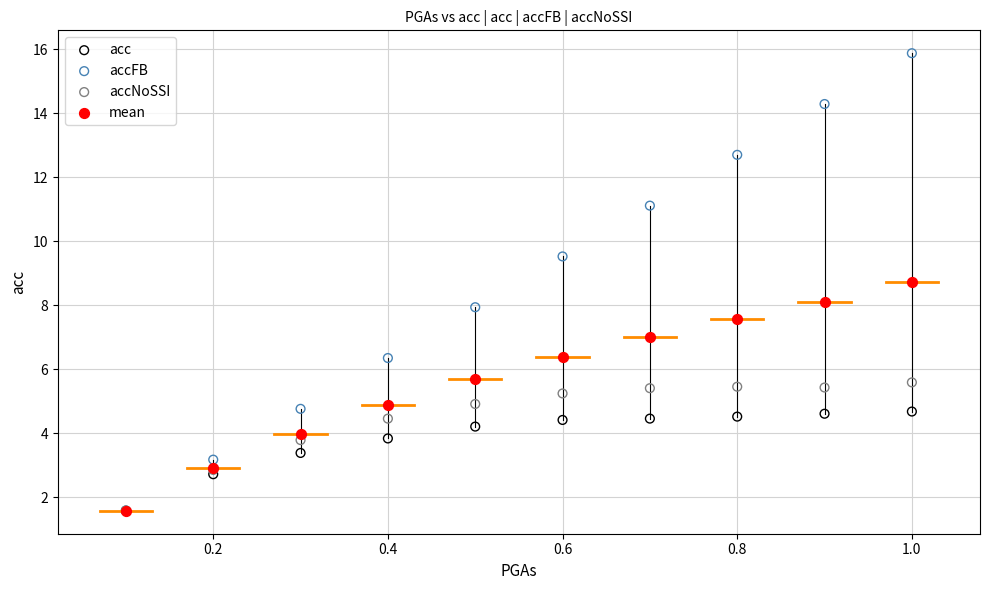

Which series has the widest spread of Y values?

accFB